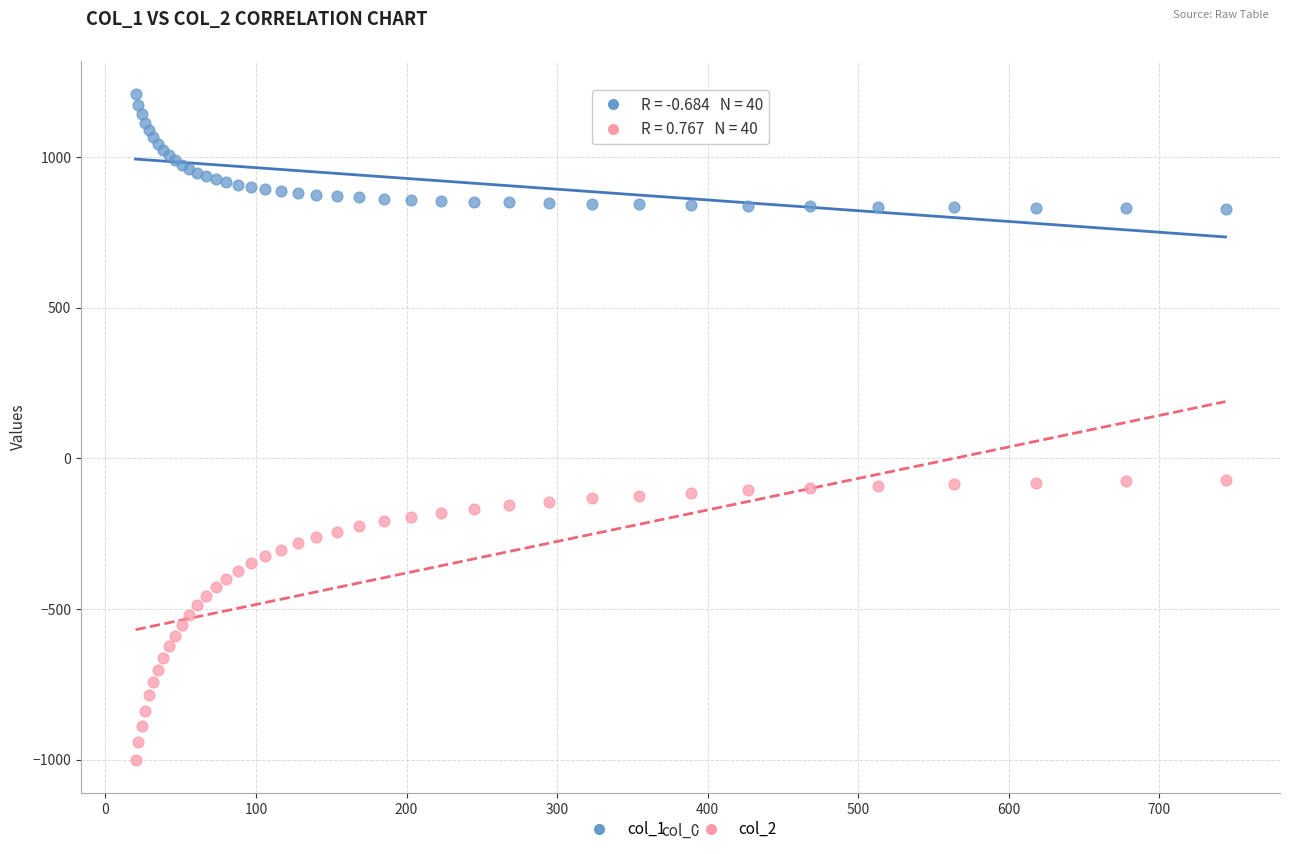

What is the X range (max minus min) for the scatter plot?

723.9